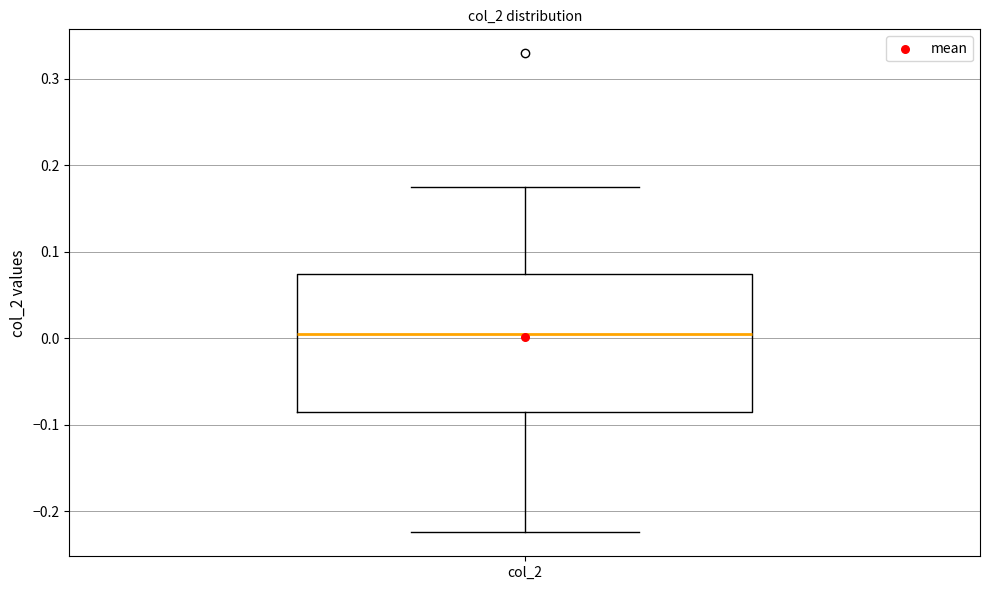

Read this box plot against the y-axis: the position of the median line, the range covered by the box, and the ends of both whiskers. The values are not printed on the chart, so give them approximately, as read against the axis.

median 0.00, box -0.09 to 0.07, whiskers -0.22 to 0.18